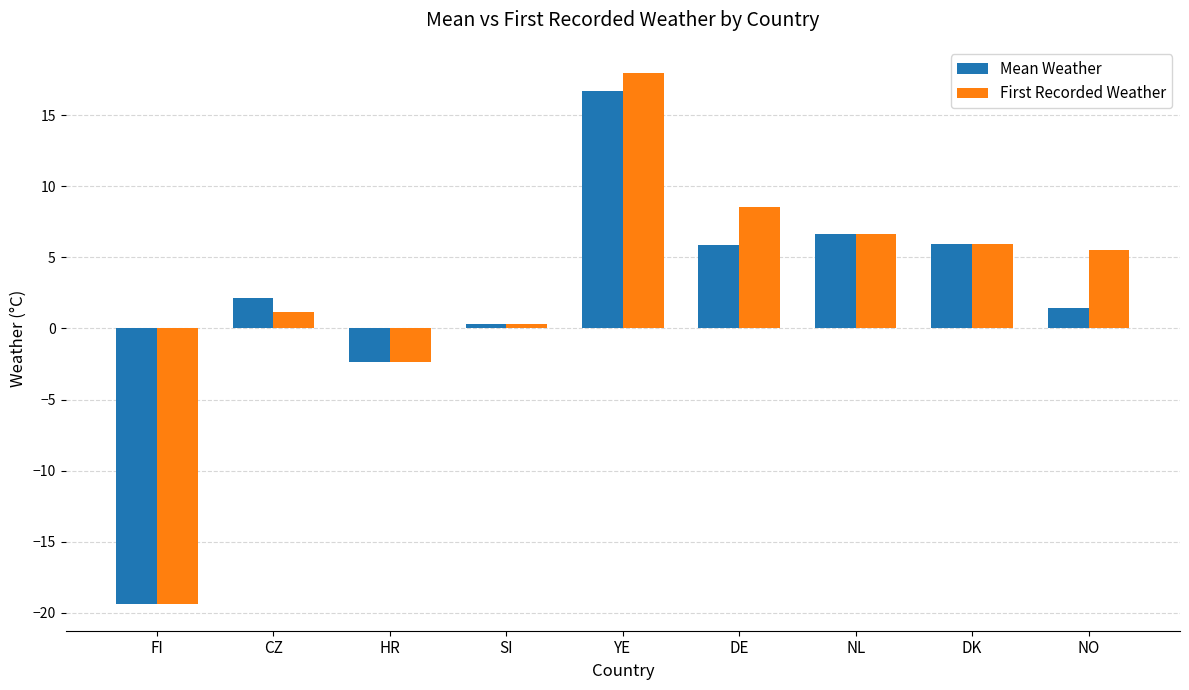

What is the label of the 4th bar from the right?

DE